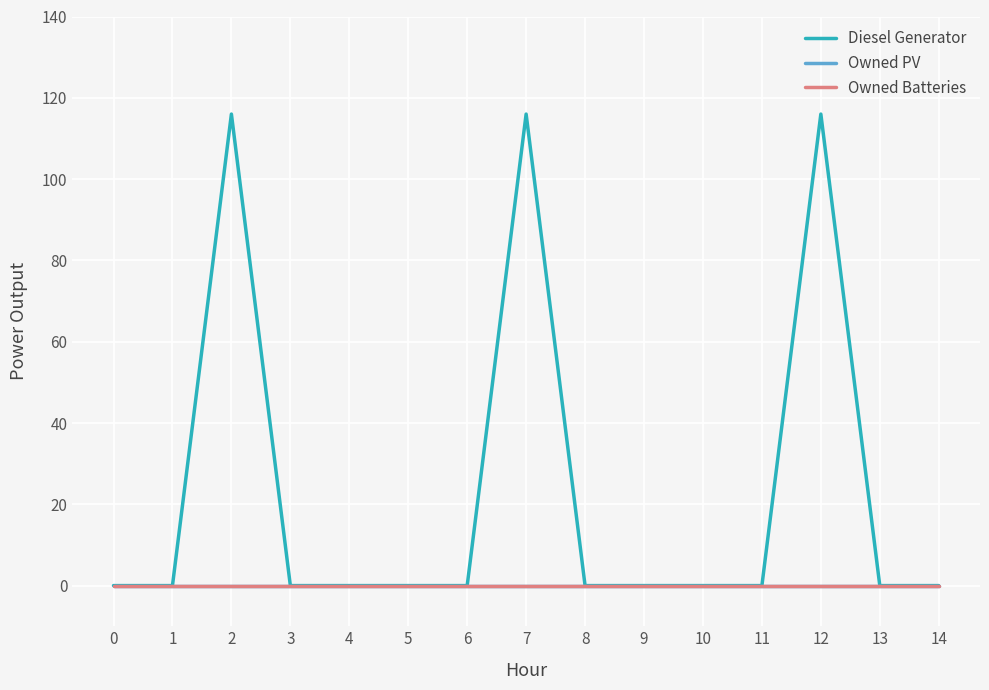

At which category is the sum across all series the highest?

2